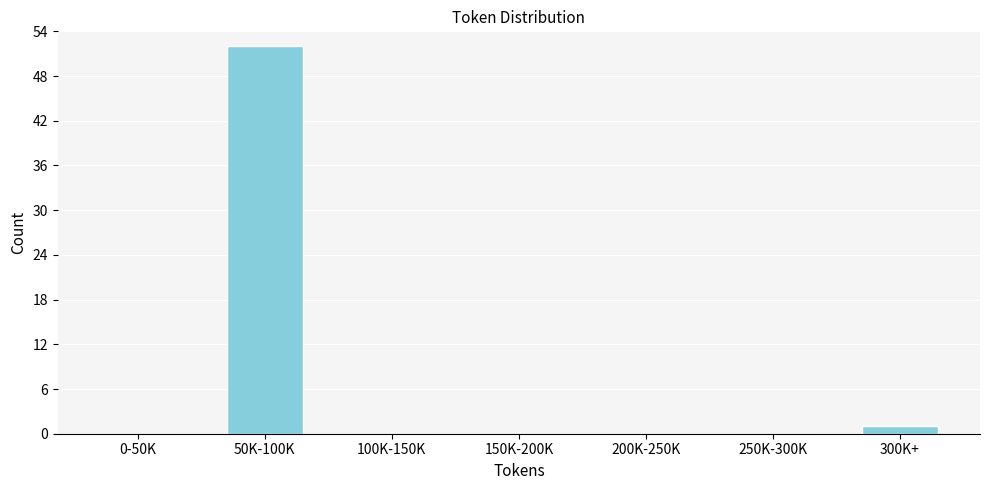

Reading right to left, list all the values displayed in this chart.

300K+=1	250K-300K=0	200K-250K=0	150K-200K=0	100K-150K=0	50K-100K=52	0-50K=0